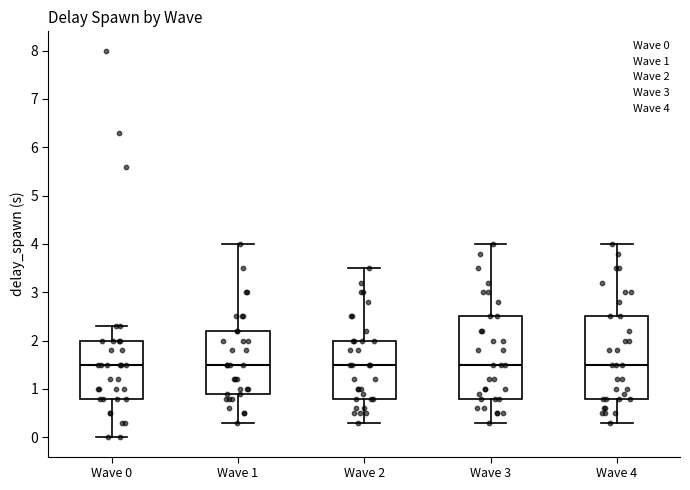

Reading left to right, transcribe this box plot: for each box, give where its median line is, the range the box spans, and where its two whiskers end, as read against the y-axis. The values are not printed on the chart, so give them approximately, as read against the axis.

Wave 0: median 1.5, box 0.8 to 2.0, whiskers 0.0 to 2.3
Wave 1: median 1.5, box 0.9 to 2.2, whiskers 0.3 to 4.0
Wave 2: median 1.5, box 0.8 to 2.0, whiskers 0.3 to 3.5
Wave 3: median 1.5, box 0.8 to 2.5, whiskers 0.3 to 4.0
Wave 4: median 1.5, box 0.8 to 2.5, whiskers 0.3 to 4.0